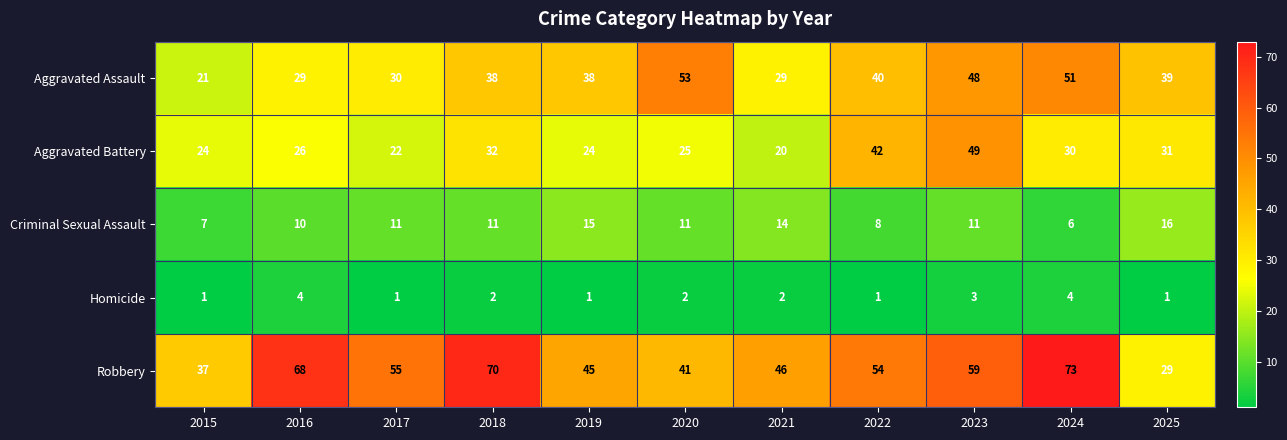

What is the lowest value of the Aggravated Battery series?

20